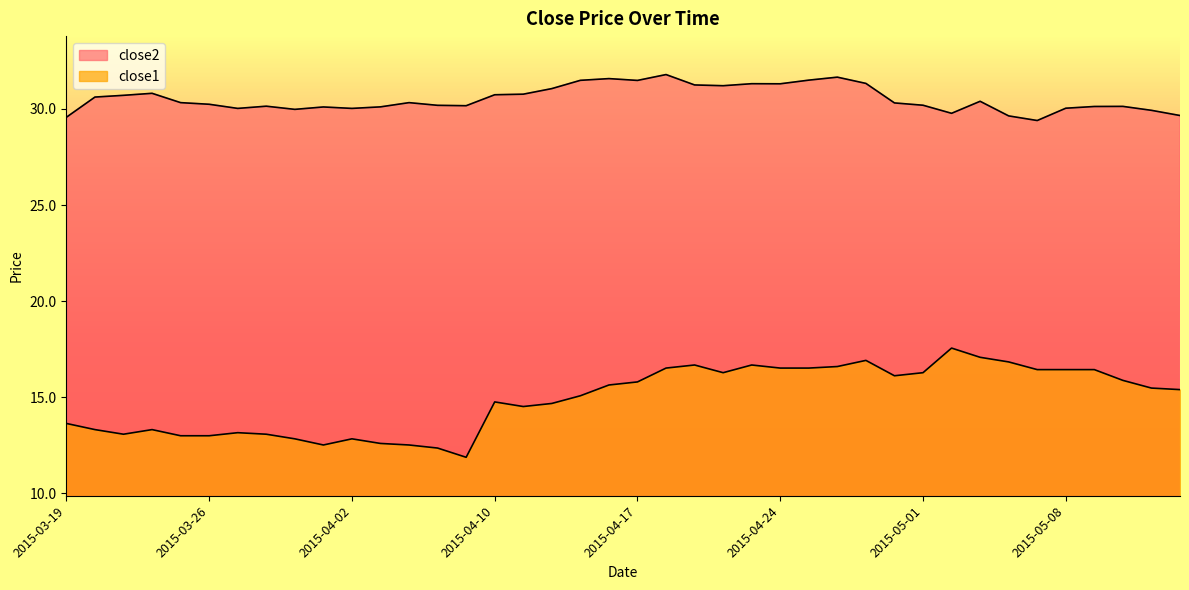

Is the value of close1 at 2015-03-23 greater than the value of close2 at 2015-04-23?

No